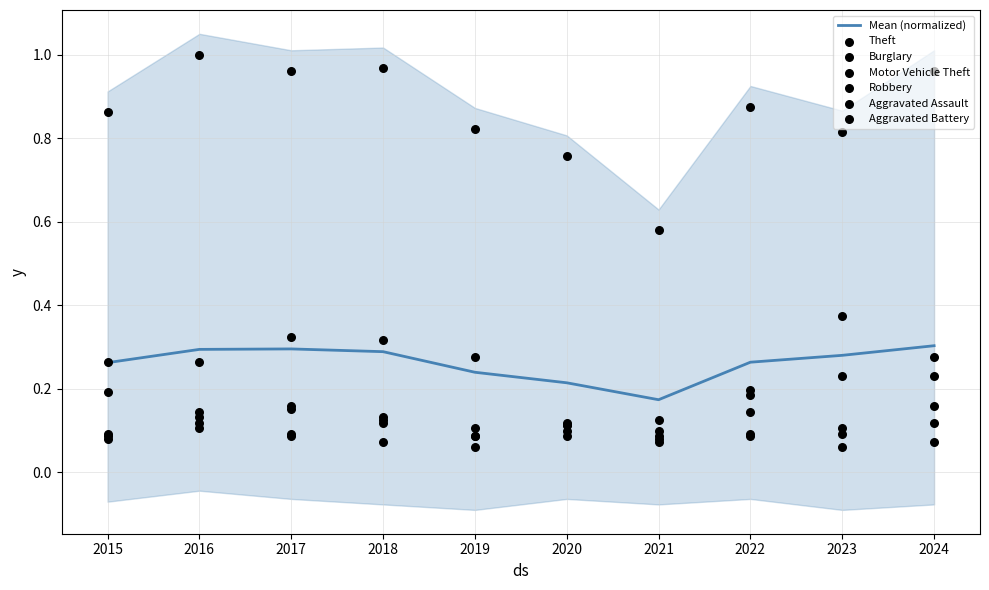

What is the total value across all series at 2021?

1.0